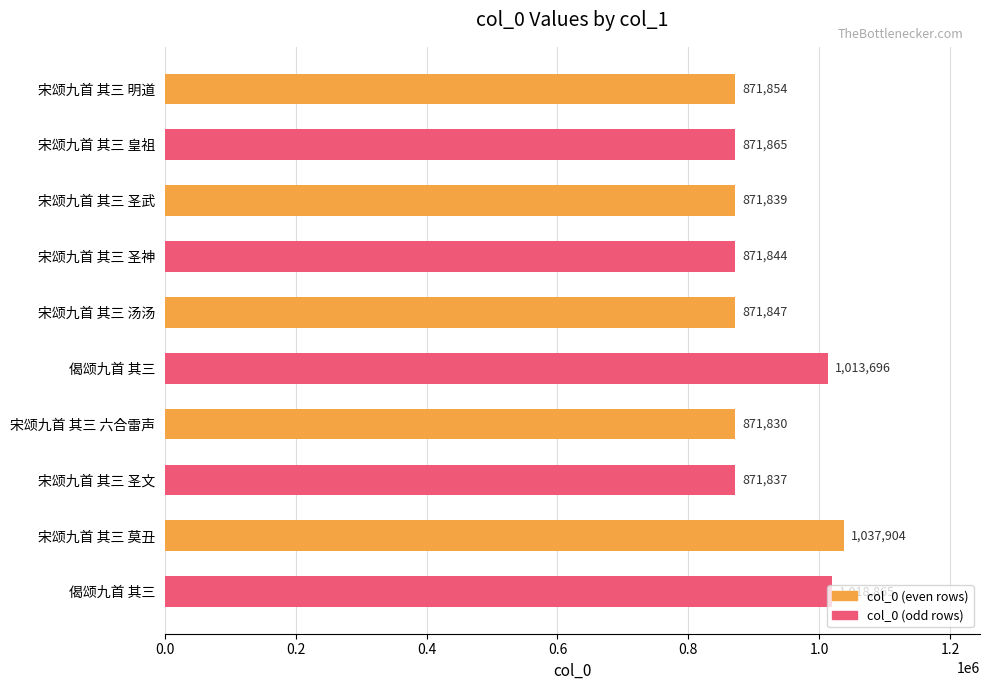

How many categories are shown in the chart?

10